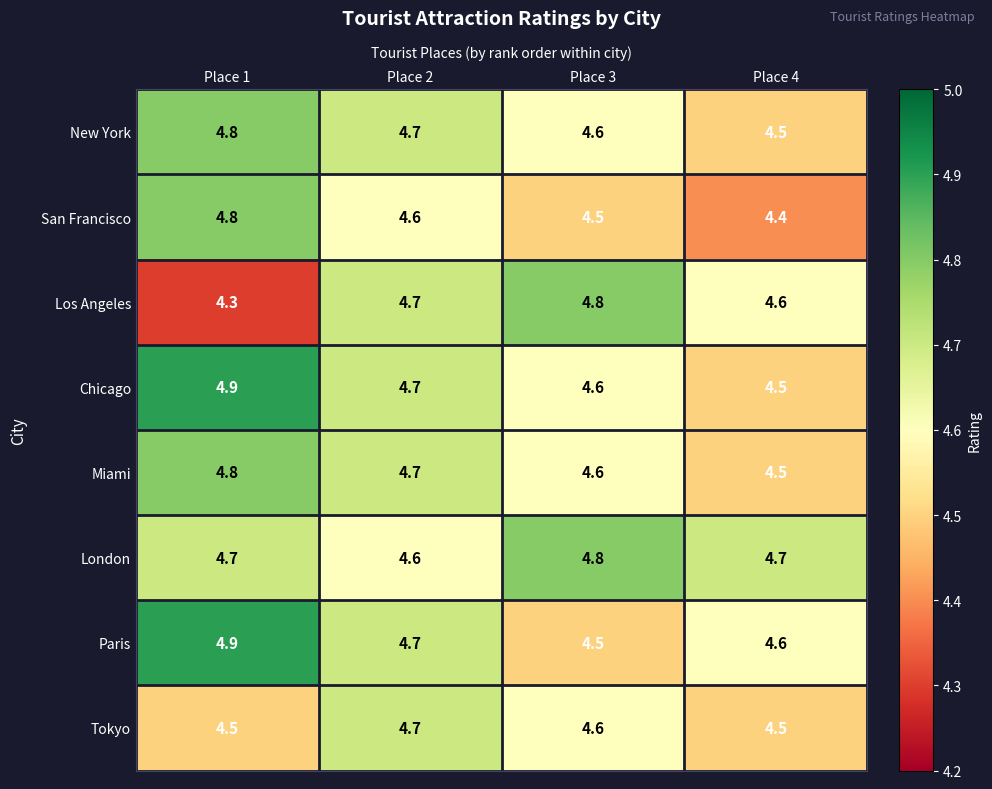

The San Francisco series shows 4.6 at Place 2. True or false?

True